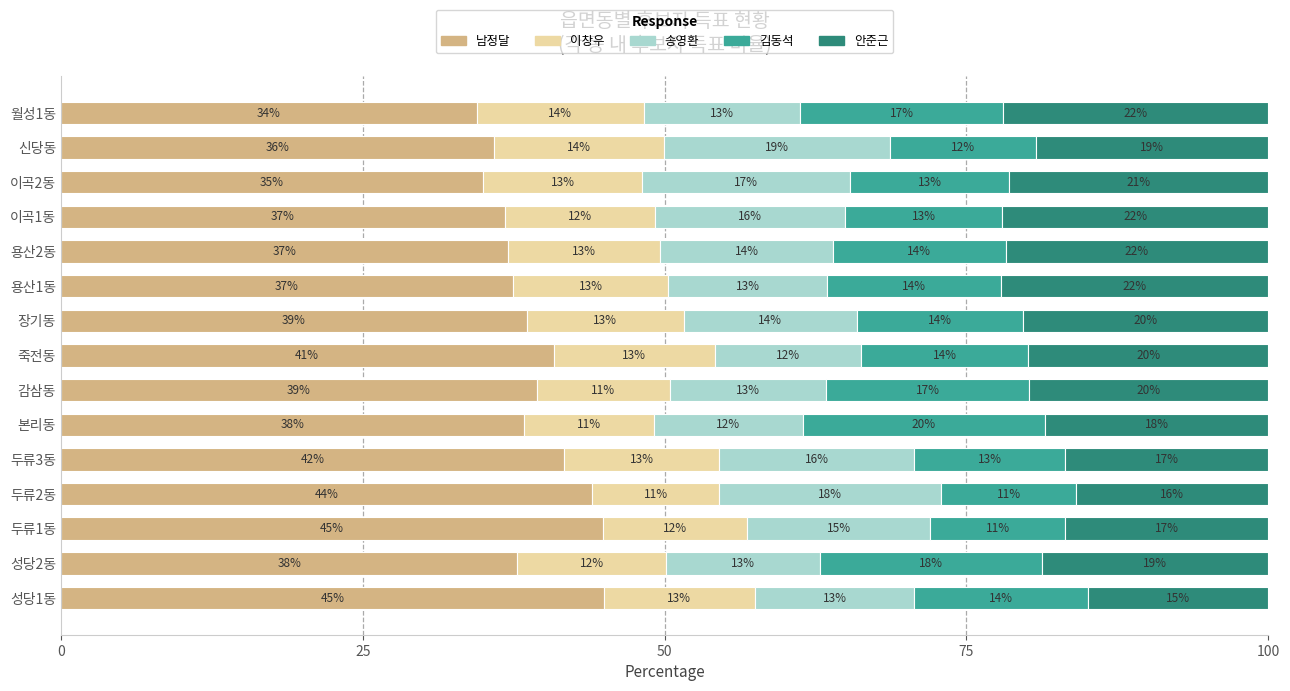

What is the total value across all series at 신당동?

100.0